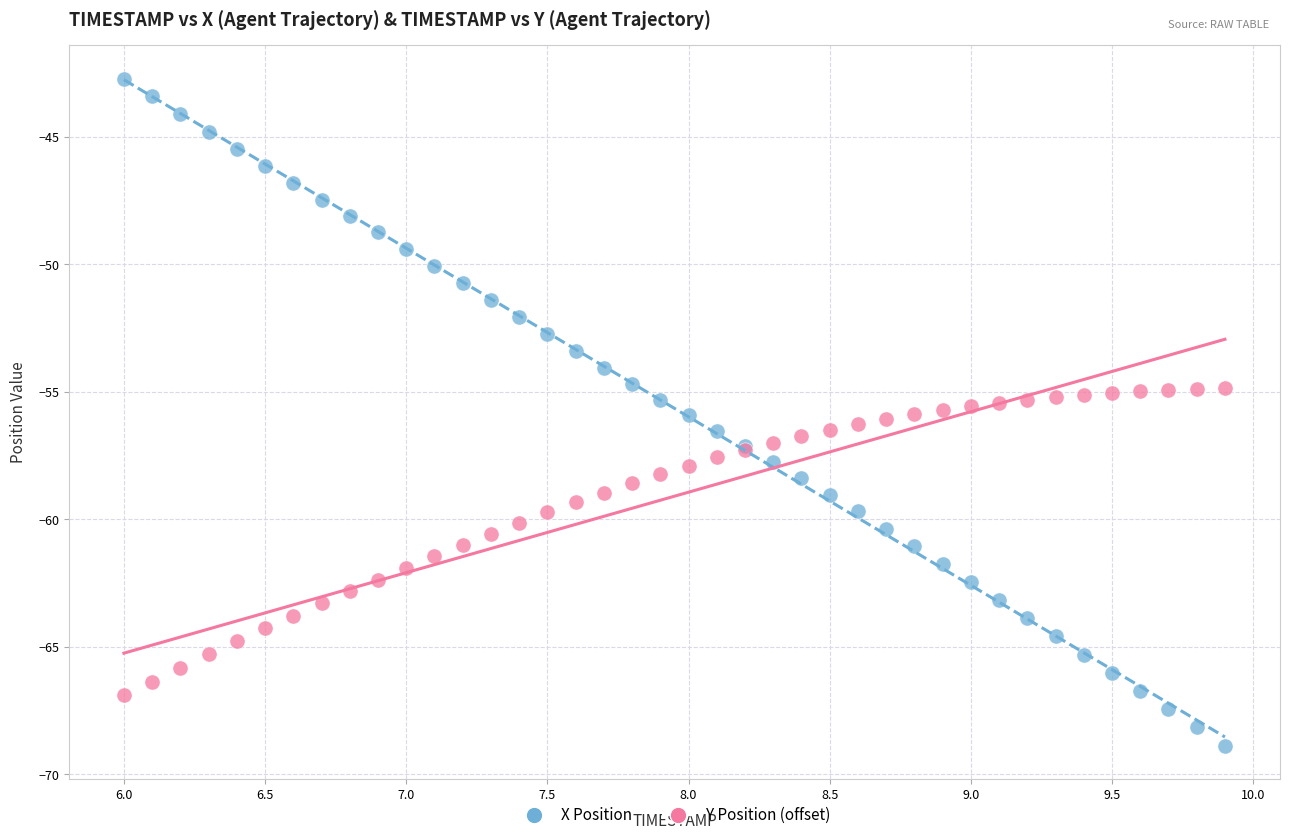

What is the X range (max minus min) for the scatter plot?

3.9